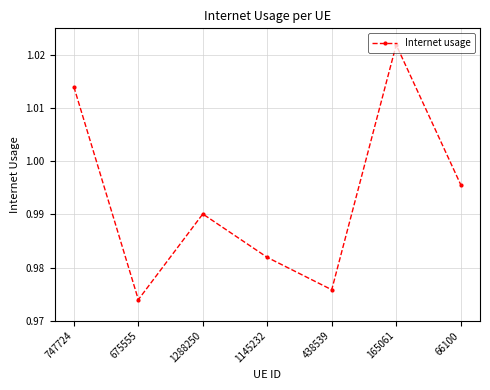

What position from the left is 1145232?

4